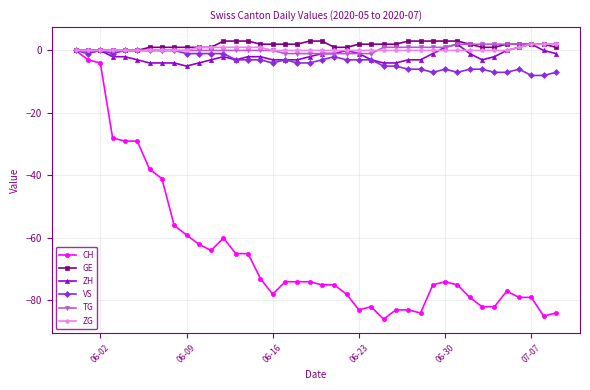

Reading left to right, transcribe all the data shown in this chart.

CH: 0	-3	-4	-28	-29	-29	-38	-41	-56	-59	-62	-64	-60	-65	-65	-73	-78	-74	-74	-74	-75	-75	-78	-83	-82	-86	-83	-83	-84	-75	-74	-75	-79	-82	-82	-77	-79	-79	-85	-84
GE: 0	0	0	0	0	0	1	1	1	1	1	1	3	3	3	2	2	2	2	3	3	1	1	2	2	2	2	3	3	3	3	3	2	1	1	2	2	2	2	1
ZH: 0	0	0	-2	-2	-3	-4	-4	-4	-5	-4	-3	-2	-3	-2	-2	-3	-3	-3	-2	-1	-1	0	-1	-3	-4	-4	-3	-3	-1	1	2	-1	-3	-2	0	1	2	0	-1
VS: 0	-1	0	-1	0	0	0	0	0	-1	-1	-1	-1	-3	-3	-3	-4	-3	-4	-4	-3	-2	-3	-3	-3	-5	-5	-6	-6	-7	-6	-7	-6	-6	-7	-7	-6	-8	-8	-7
TG: 0	0	0	0	0	0	0	0	0	0	0	0	0	0	0	0	0	-1	-1	-1	-1	-1	-1	-1	-1	1	1	1	1	1	1	2	2	2	2	2	2	2	2	2
ZG: 0	0	0	0	0	0	0	0	0	0	1	1	1	1	1	1	0	0	0	0	0	0	0	0	0	0	0	0	0	0	0	0	0	0	0	0	1	2	2	2